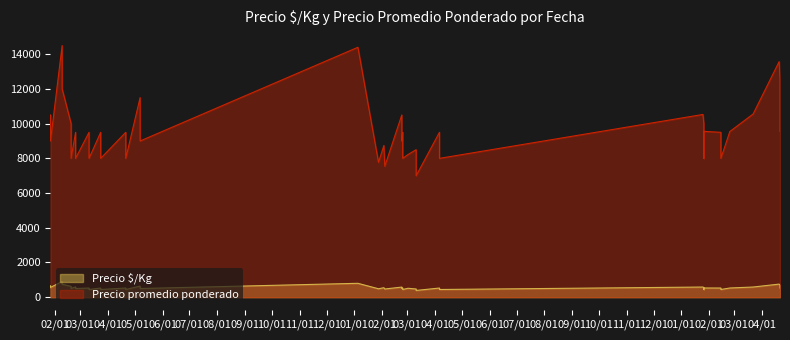

Where is Precio promedio ponderado nearest to the value 10750?

2023-03-22